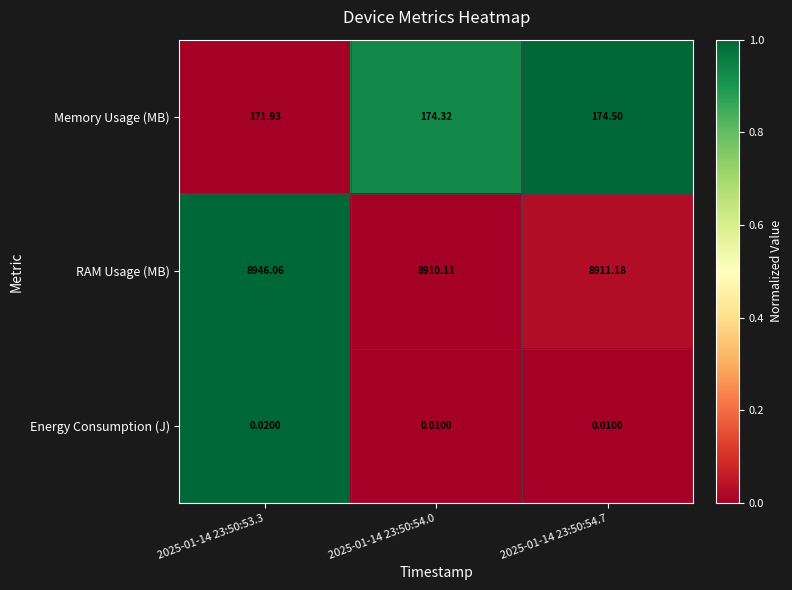

Rank the series by their maximum value, from highest to lowest.

RAM Usage (MB), Memory Usage (MB), Energy Consumption (J)